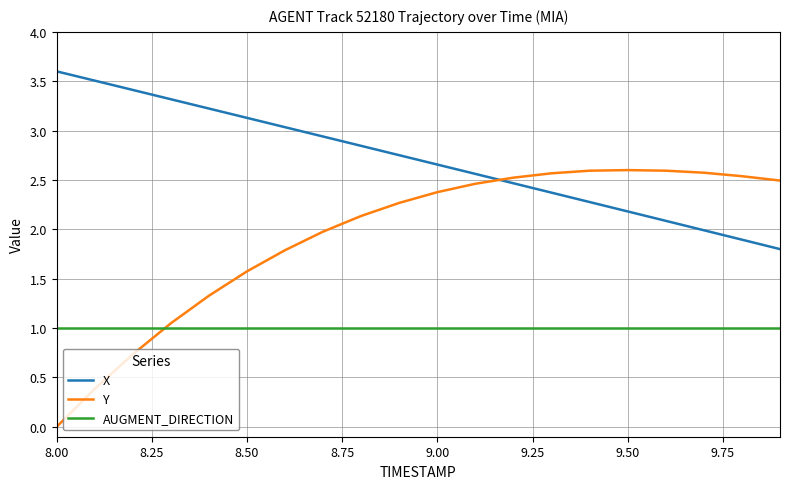

List the series in order of their overall mean, highest first.

X, Y, AUGMENT_DIRECTION